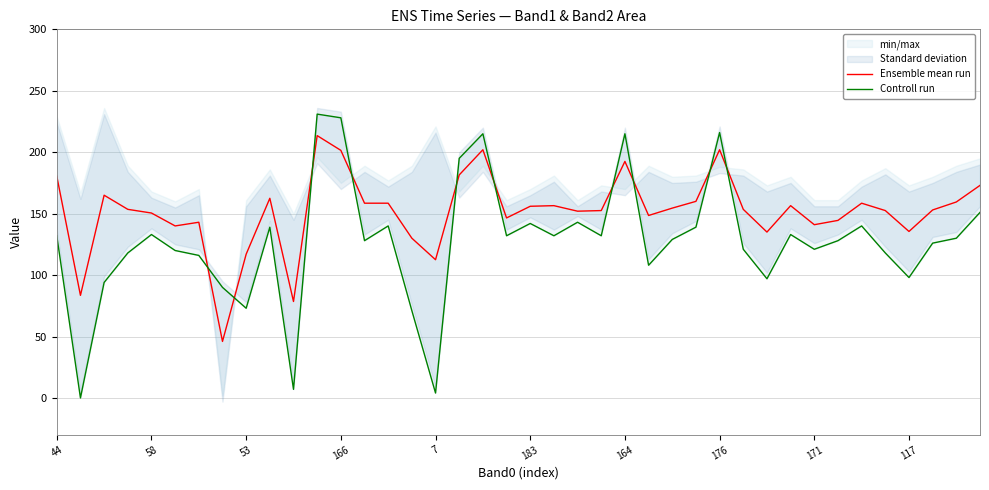

How many data points in Ensemble mean run are above 153?

21